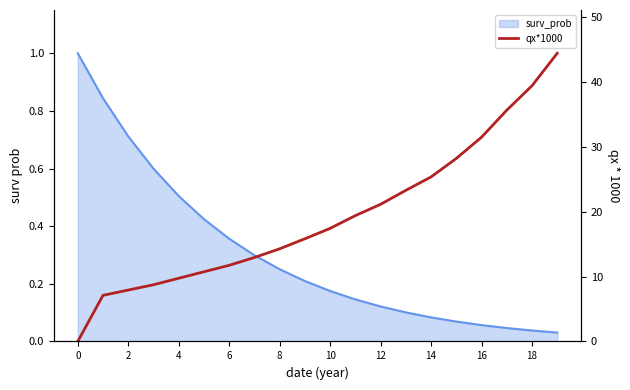

Is it true that the value at 0 is 18.9?

False